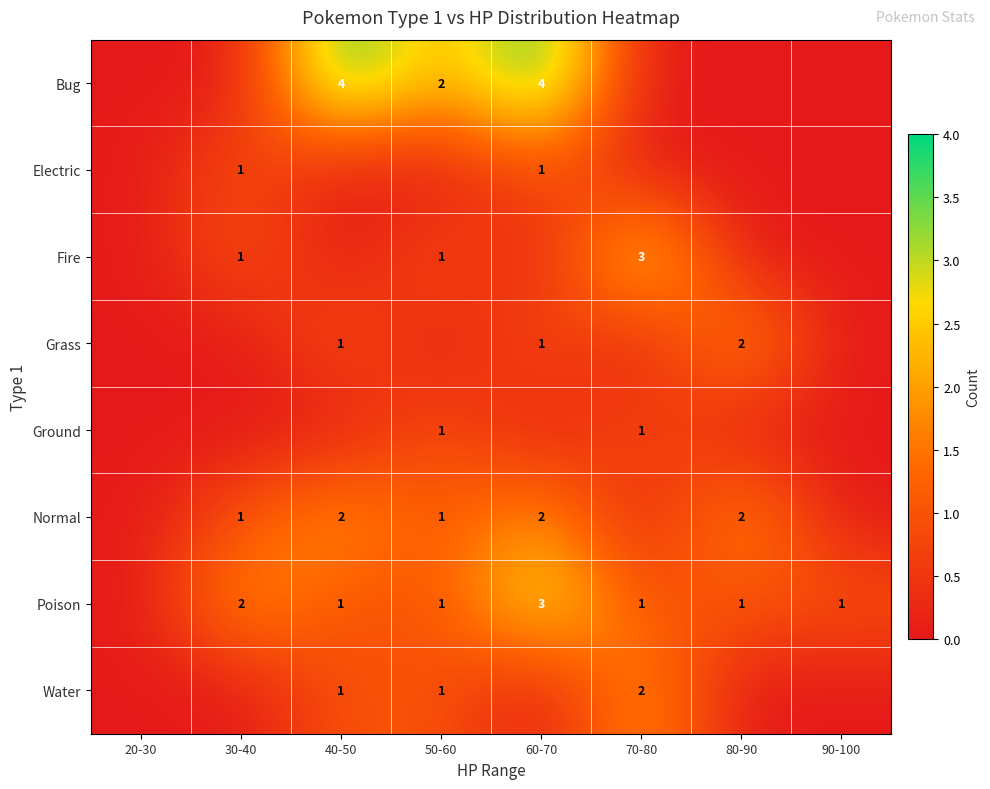

The Grass series shows 3 at 80-90. True or false?

False